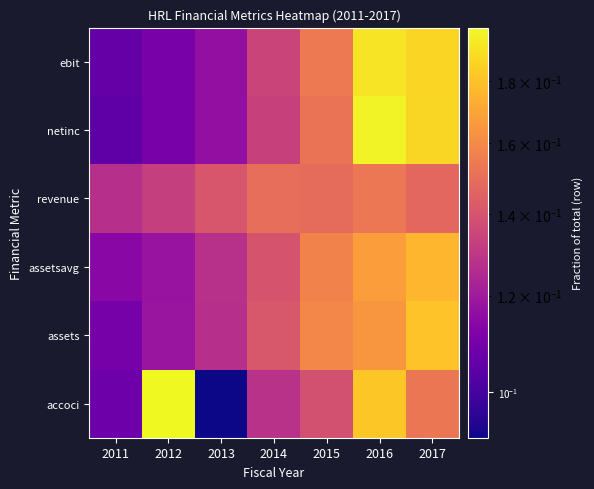

Reading left to right, transcribe all the data shown in this chart.

accoci: 2011=0.1	2012=0.2	2013=0.1	2014=0.1	2015=0.1	2016=0.2	2017=0.2
assets: 2011=0.1	2012=0.1	2013=0.1	2014=0.1	2015=0.2	2016=0.2	2017=0.2
assetsavg: 2011=0.1	2012=0.1	2013=0.1	2014=0.1	2015=0.2	2016=0.2	2017=0.2
revenue: 2011=0.1	2012=0.1	2013=0.1	2014=0.1	2015=0.1	2016=0.2	2017=0.1
netinc: 2011=0.1	2012=0.1	2013=0.1	2014=0.1	2015=0.2	2016=0.2	2017=0.2
ebit: 2011=0.1	2012=0.1	2013=0.1	2014=0.1	2015=0.2	2016=0.2	2017=0.2